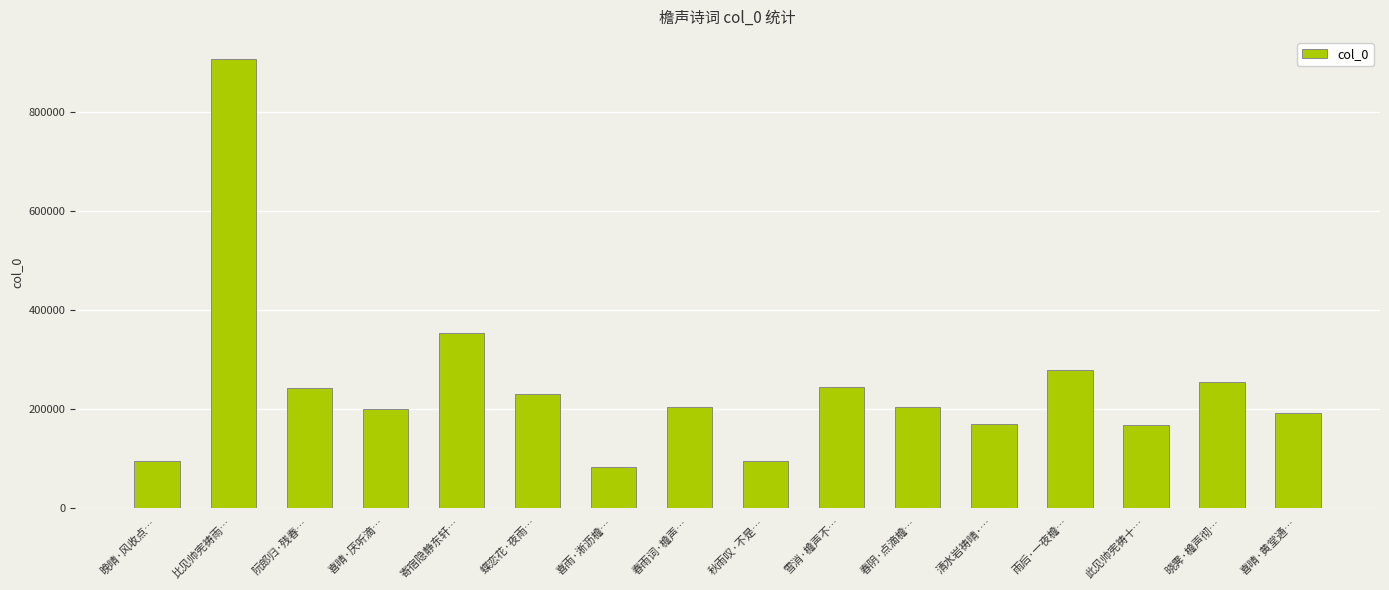

Is it true that the value at 晓霁·檐声彻… is 69815?

False